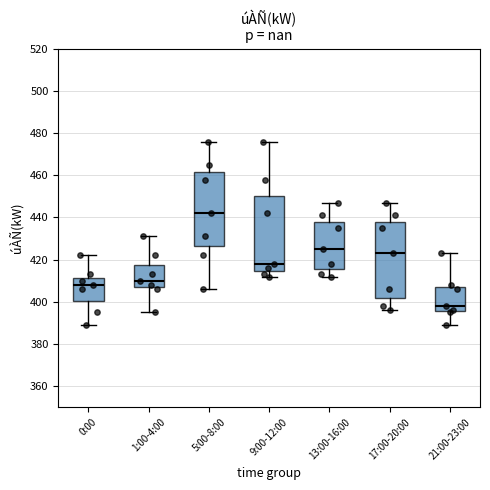

Reading left to right, read every box against the y-axis: the position of its median line, the range the box covers, and the ends of its whiskers. The values are not printed on the chart, so give them approximately, as read against the axis.

0:00: median 408, box 400 to 412, whiskers 390 to 422
1:00-4:00: median 410, box 408 to 418, whiskers 396 to 432
5:00-8:00: median 442, box 426 to 462, whiskers 406 to 476
9:00-12:00: median 418, box 414 to 450, whiskers 412 to 476
13:00-16:00: median 426, box 416 to 438, whiskers 412 to 448
17:00-20:00: median 424, box 402 to 438, whiskers 396 to 448
21:00-23:00: median 398, box 396 to 408, whiskers 390 to 424